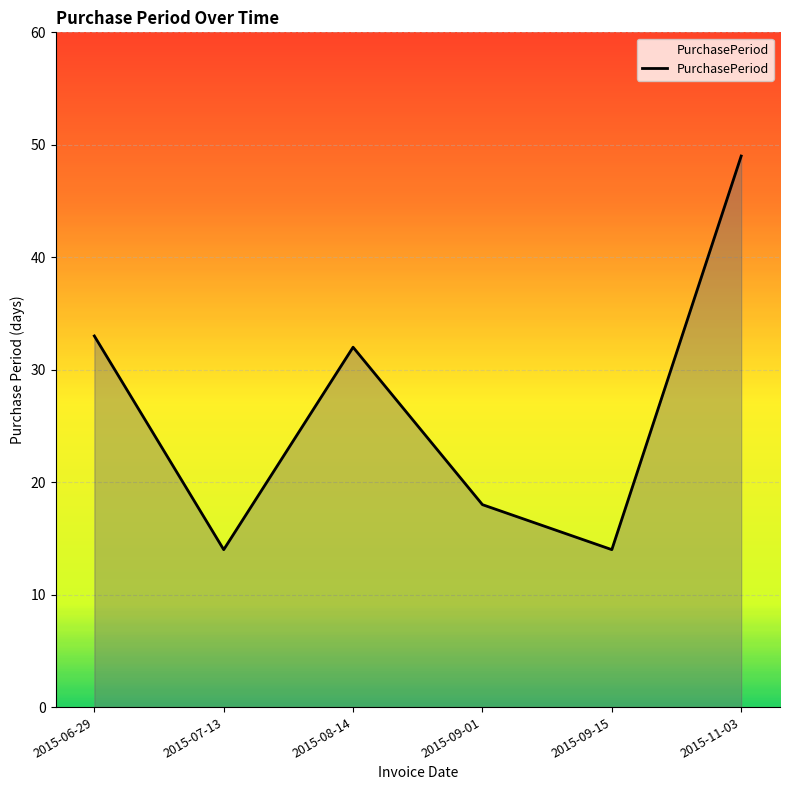

The value at 2015-06-29 is 54. True or false?

False